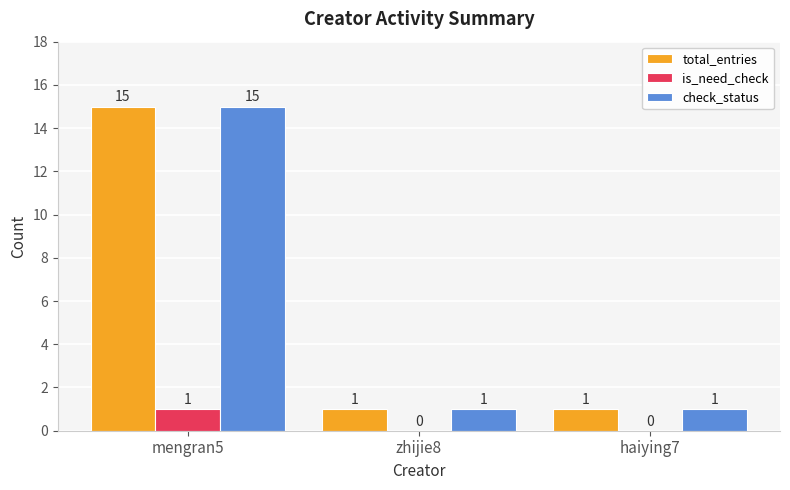

Is the value of check_status at zhijie8 greater than the value of total_entries at mengran5?

No